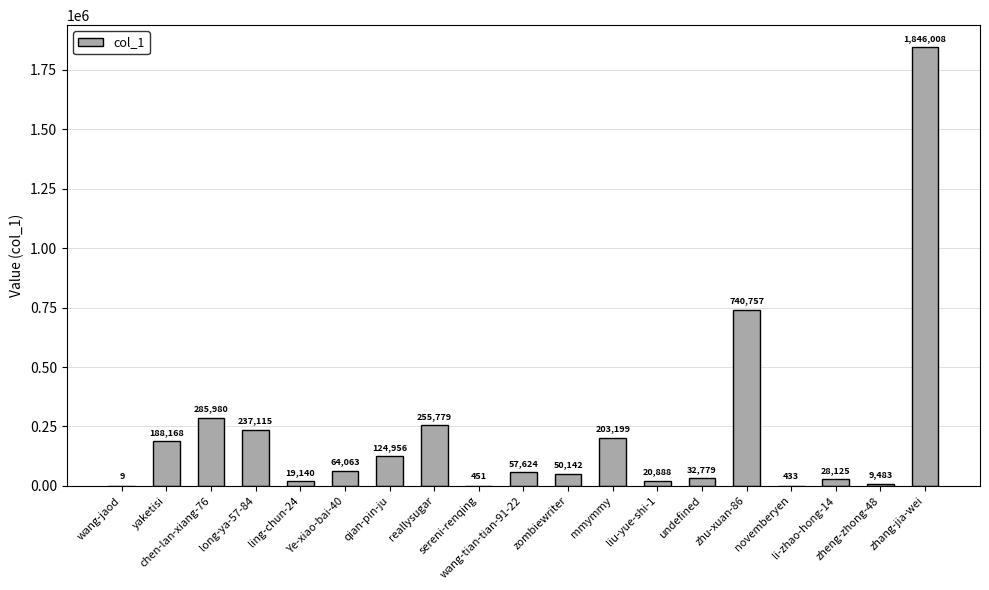

What is the greatest value displayed?

1846008